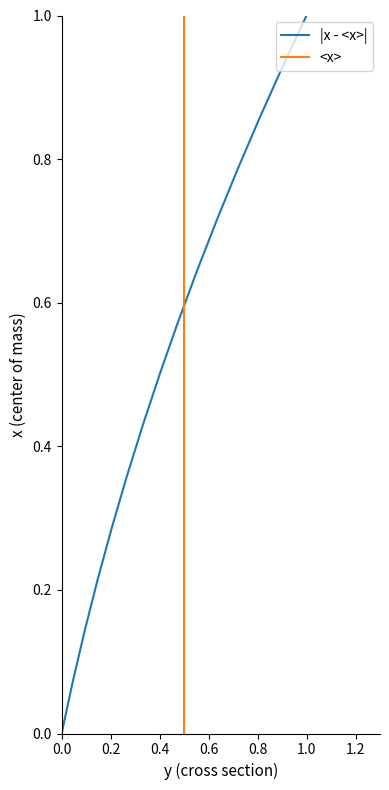

At which label does |x - <x>| reach its peak?

1.0